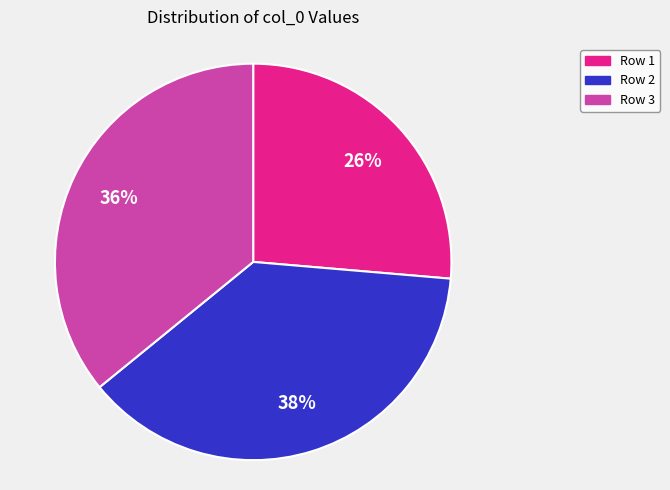

The Row 1 slice represents 38% of the pie. True or false?

False